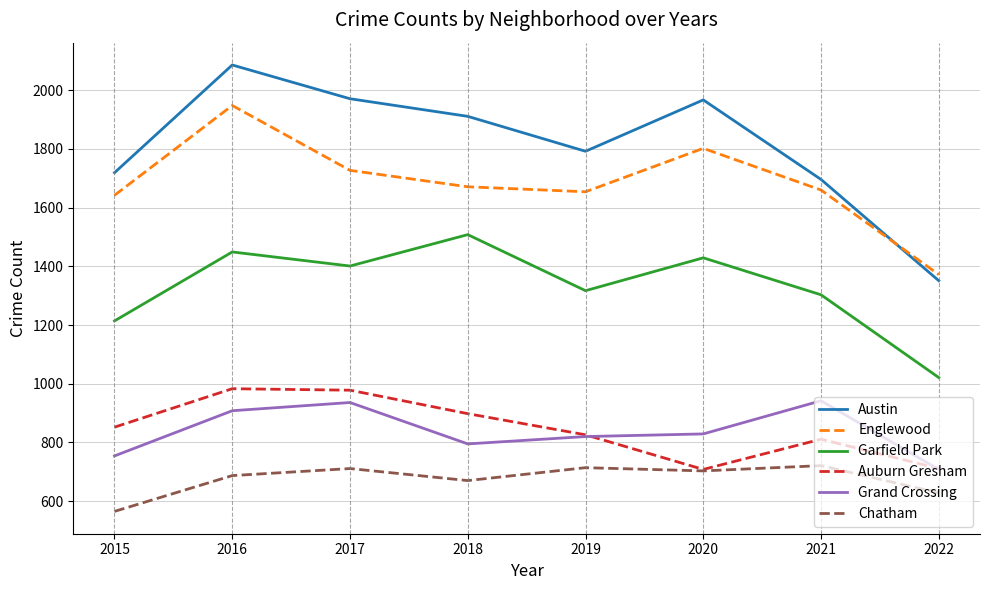

The value of Austin at 2018 is 3080. True or false?

False